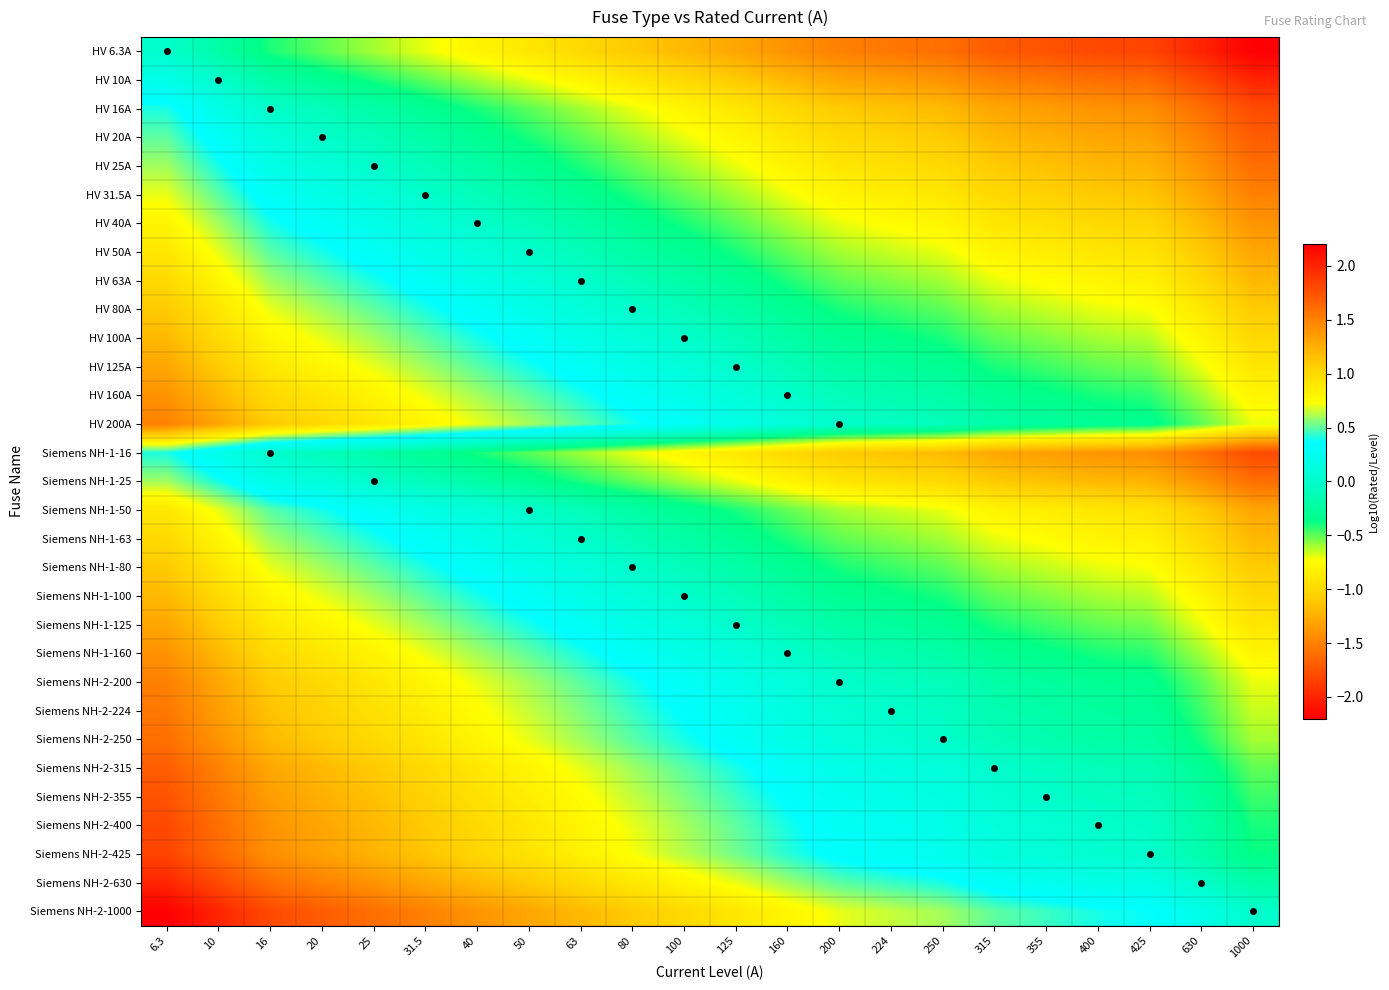

Between 400 and 355, which is larger?

355